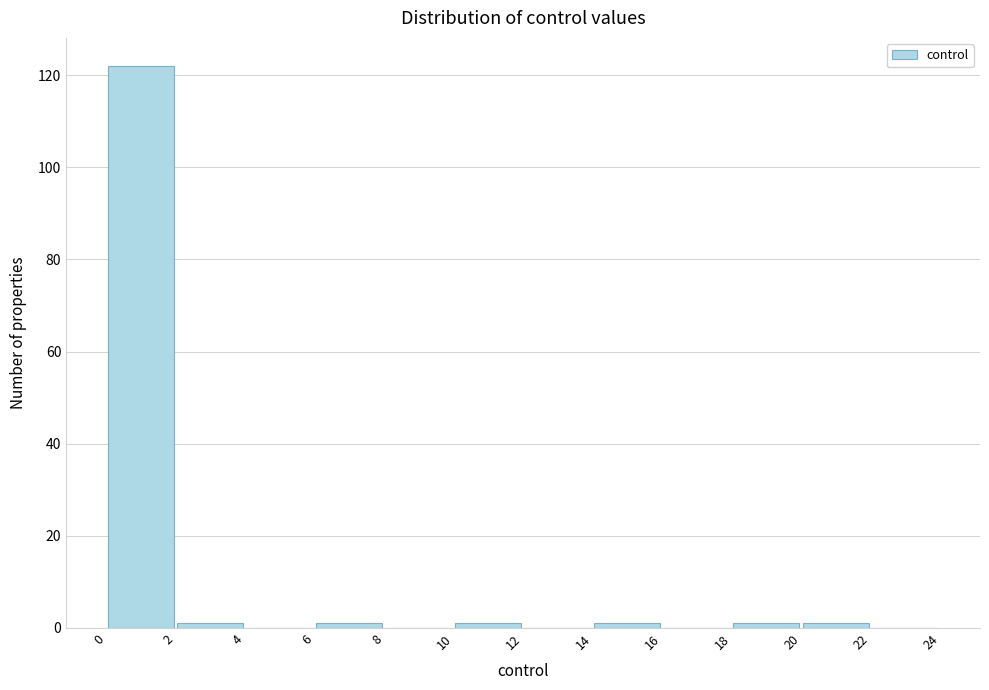

What is the height of the bar covering 0 to 2 on the x-axis? The values are not printed on the chart, so give them approximately, as read against the axis.

122